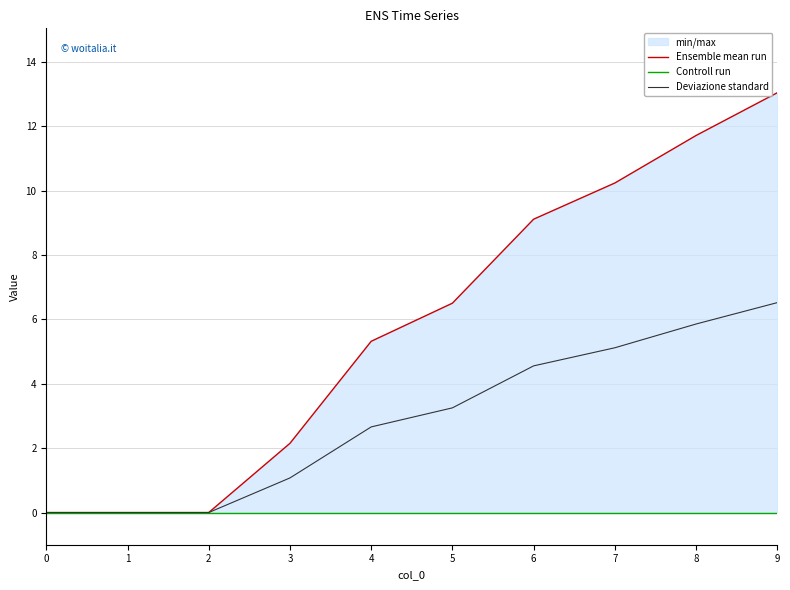

Reading left to right, what are all the values shown in this chart?

Ensemble mean run: 0=0.0	1=0.0	2=0.0	3=2.1	4=5.3	5=6.5	6=9.1	7=10.2	8=11.7	9=13.0
Controll run: 0=0.0	1=0.0	2=0.0	3=0.0	4=0.0	5=0.0	6=0.0	7=0.0	8=0.0	9=0.0
Deviazione standard: 0=0.0	1=0.0	2=0.0	3=1.1	4=2.7	5=3.3	6=4.6	7=5.1	8=5.9	9=6.5